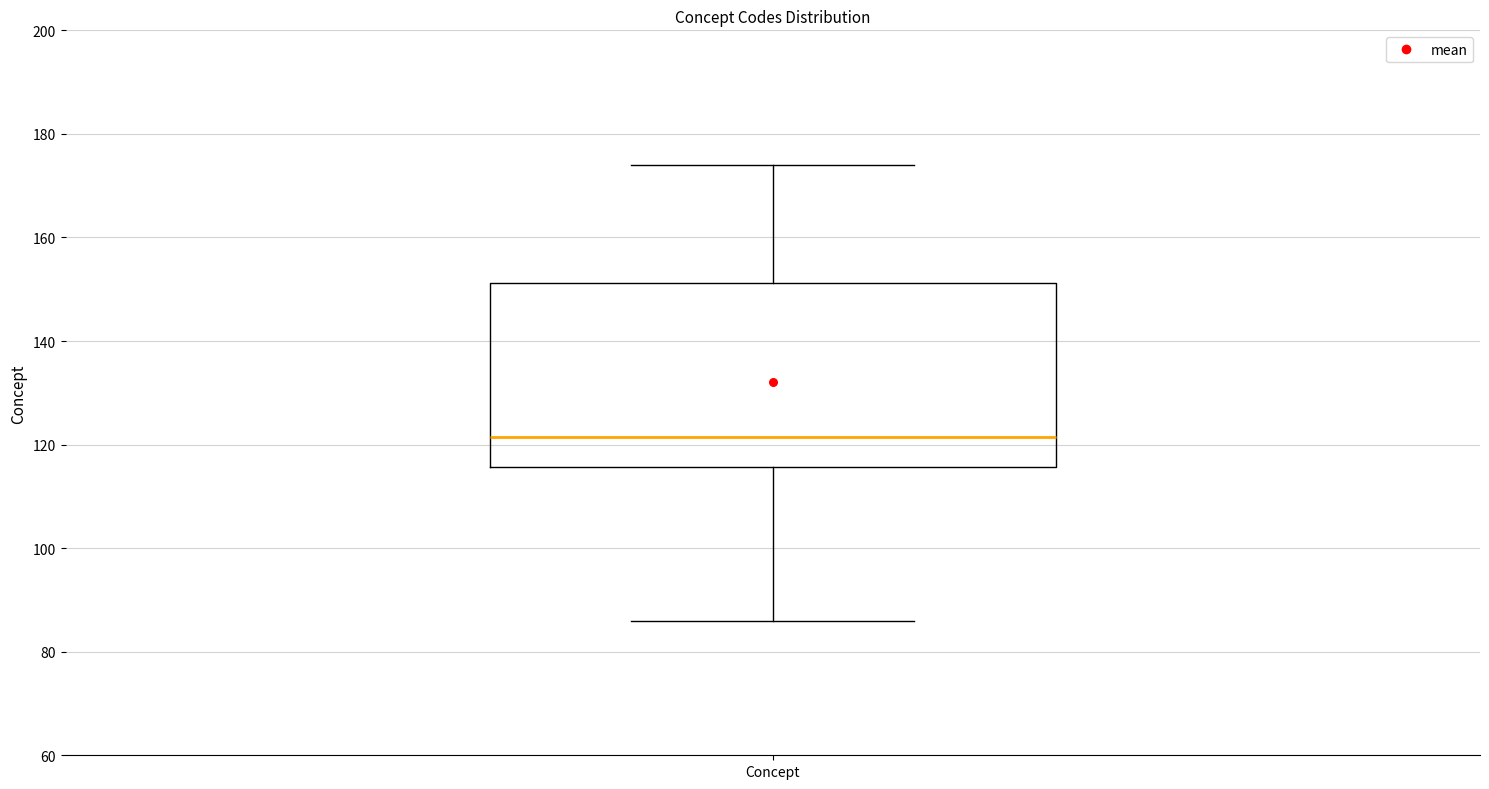

Read this box plot against the y-axis: the position of the median line, the range covered by the box, and the ends of both whiskers. The values are not printed on the chart, so give them approximately, as read against the axis.

median 122, box 116 to 152, whiskers 86 to 174